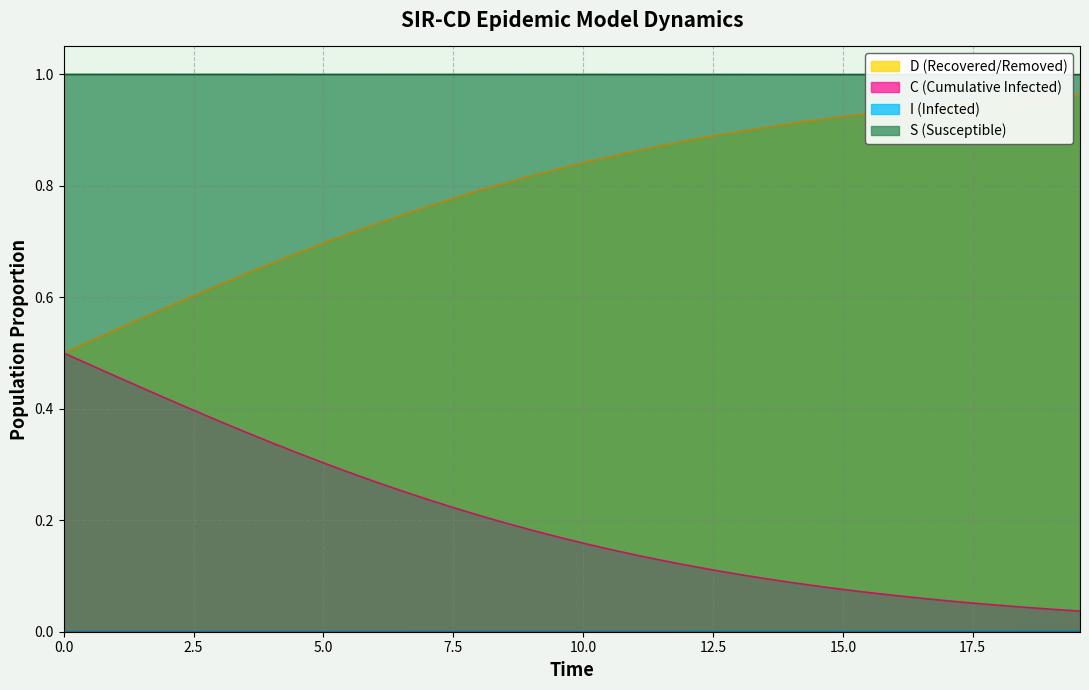

True or false: S (Susceptible) and D (Recovered/Removed) cross at least once.

False